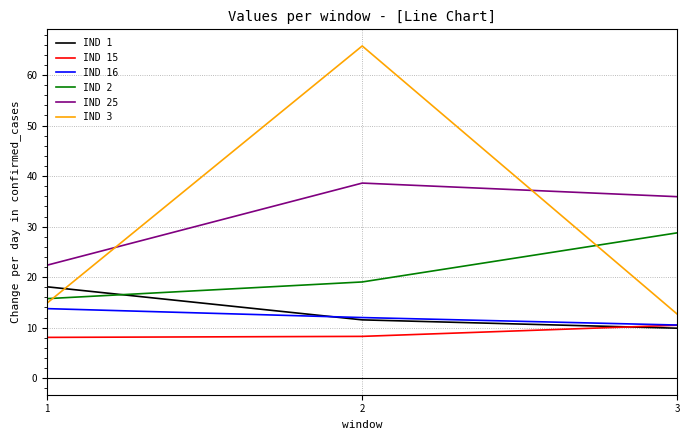

What is the maximum value shown in the chart?

65.8